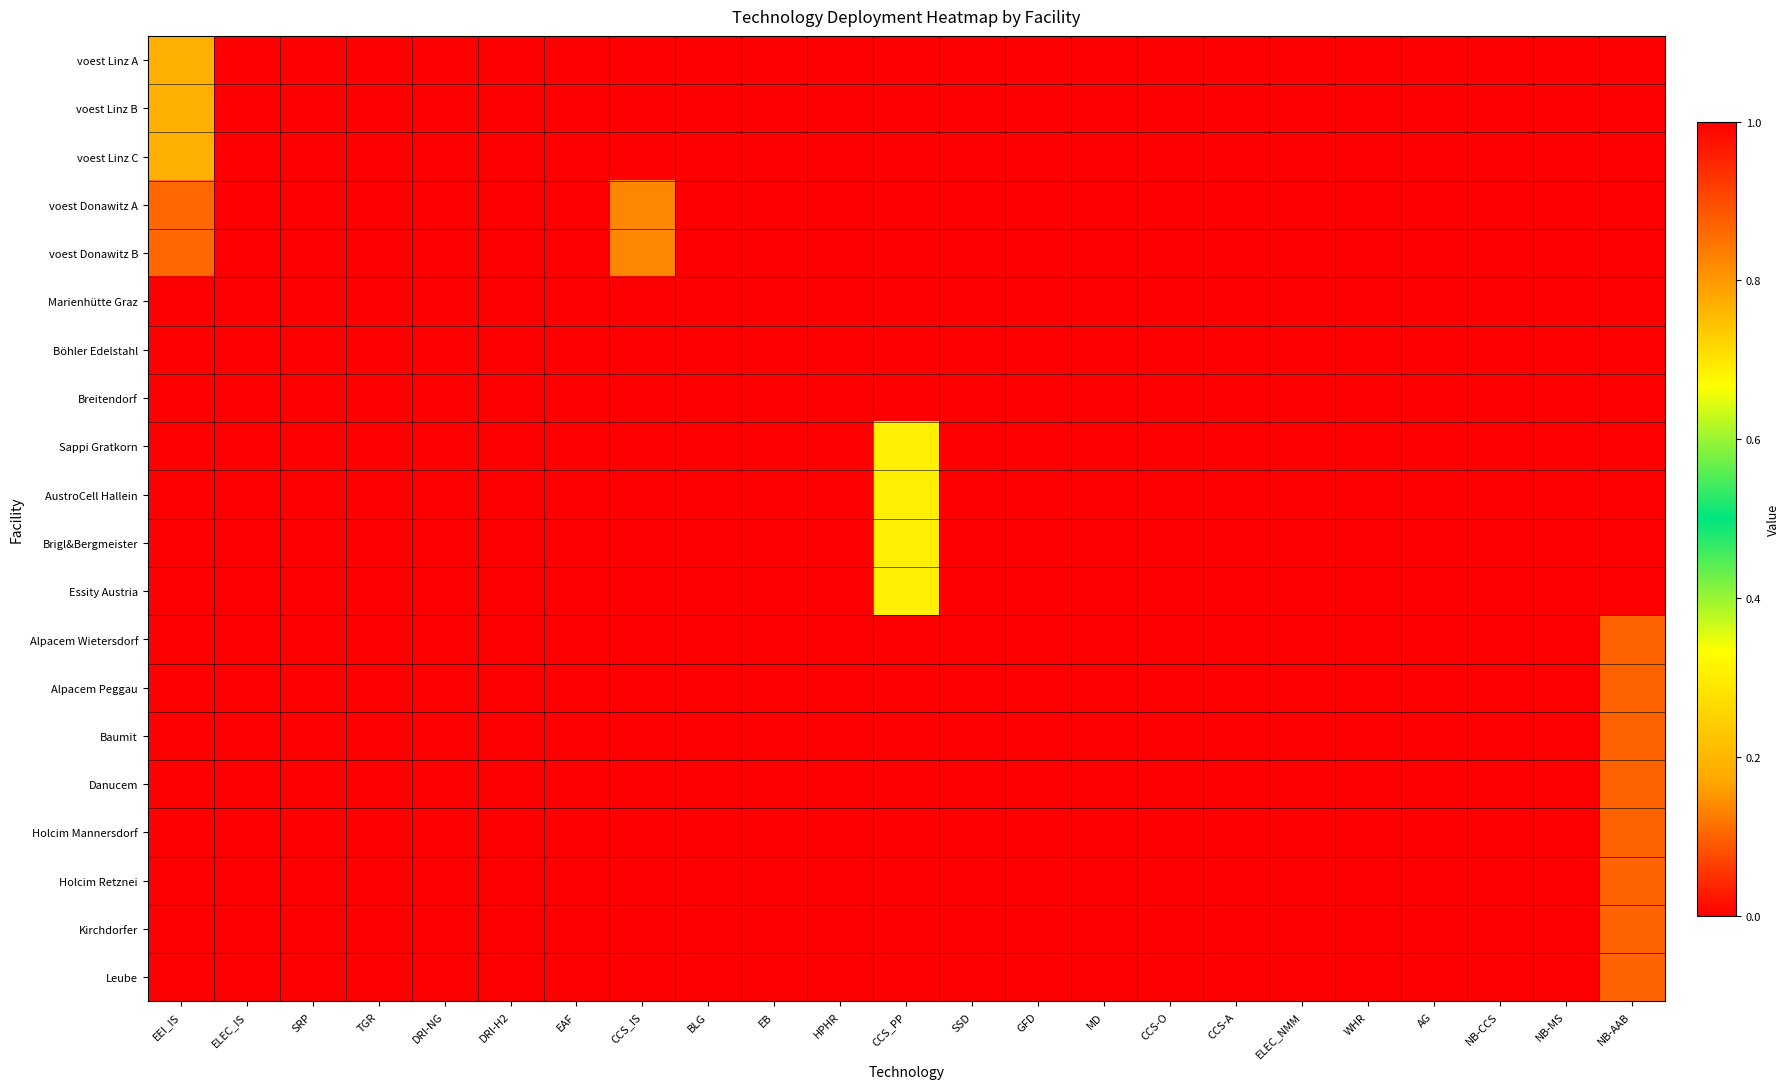

Which has a higher value, EB or DRI-H2?

EB